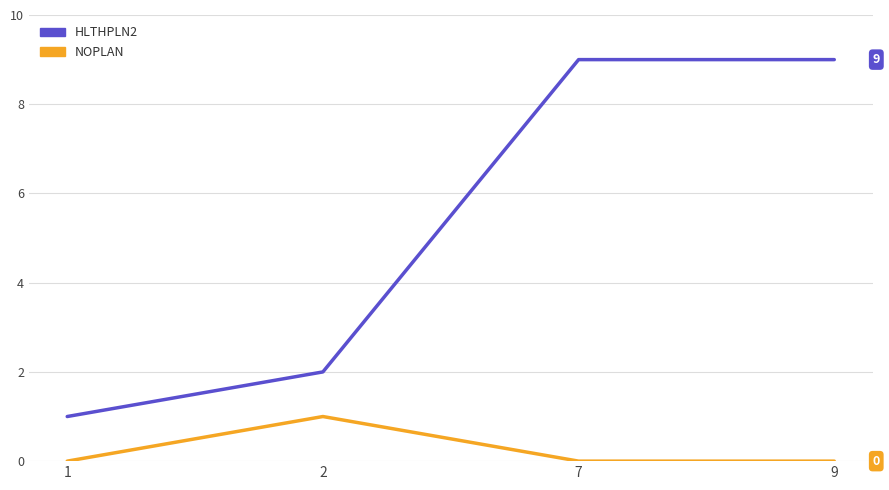

True or false: NOPLAN has a value of 0 at 1.

True